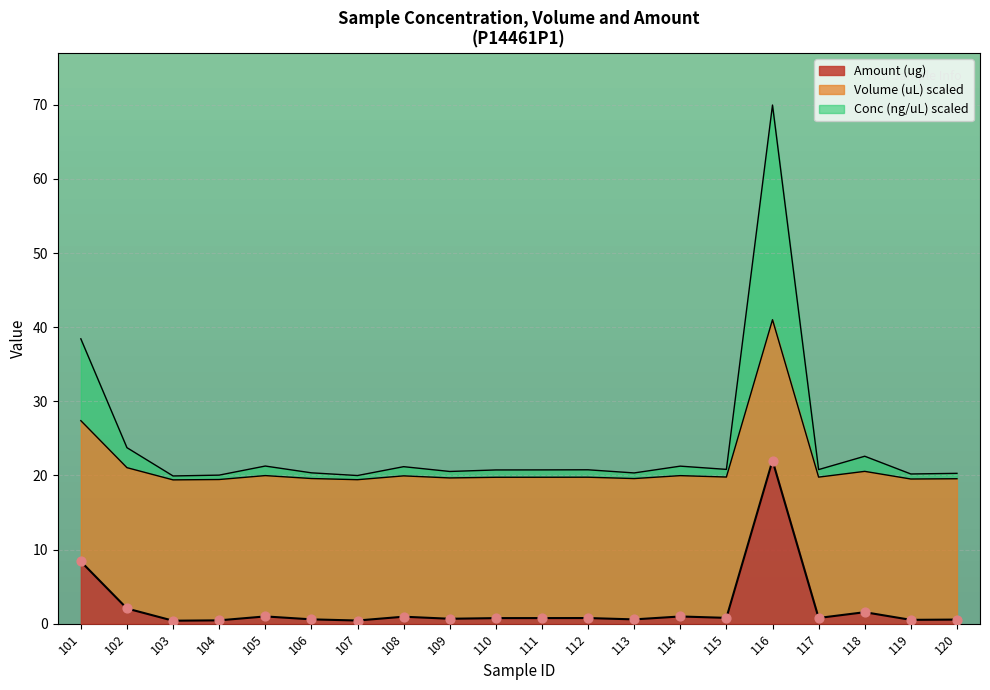

Which series contains the highest Y value?

Conc (ng/uL)